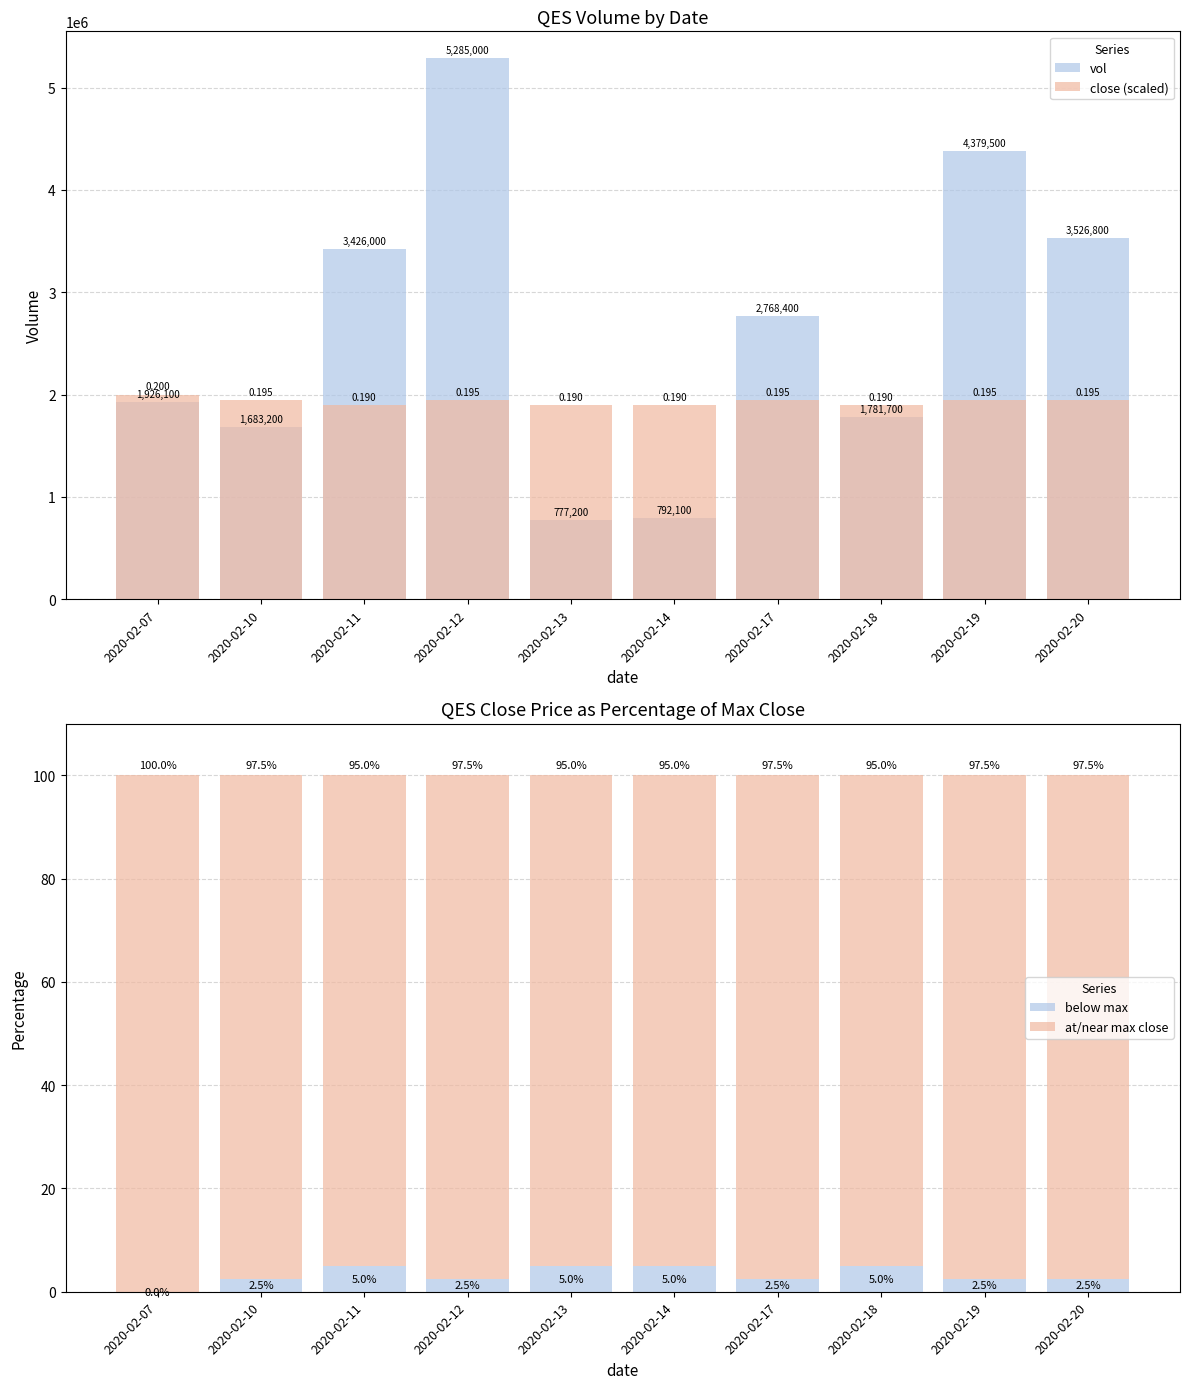

At which label does vol reach its minimum?

2020-02-13